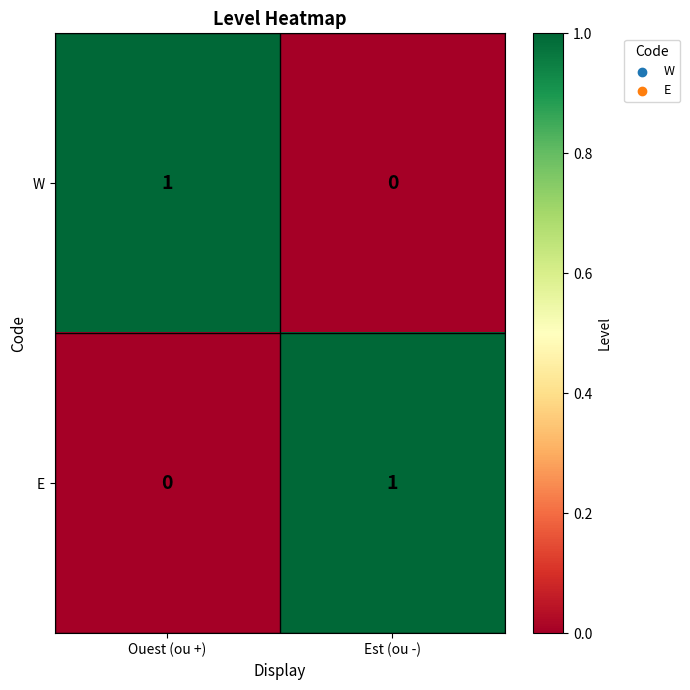

Which category has the lowest value in the E series?

Ouest (ou +)